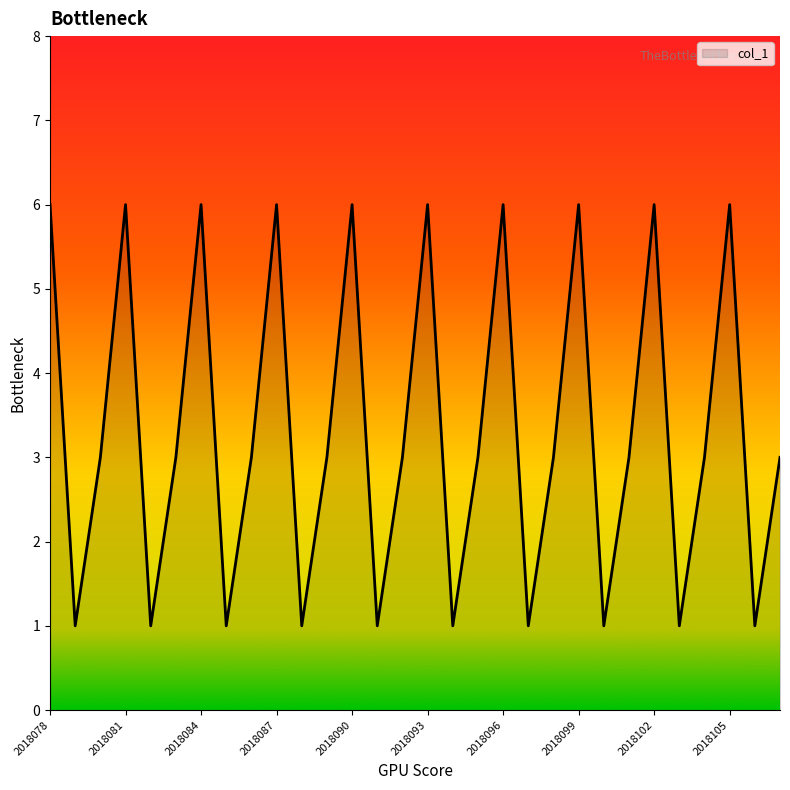

What is the maximum value shown in the chart?

6